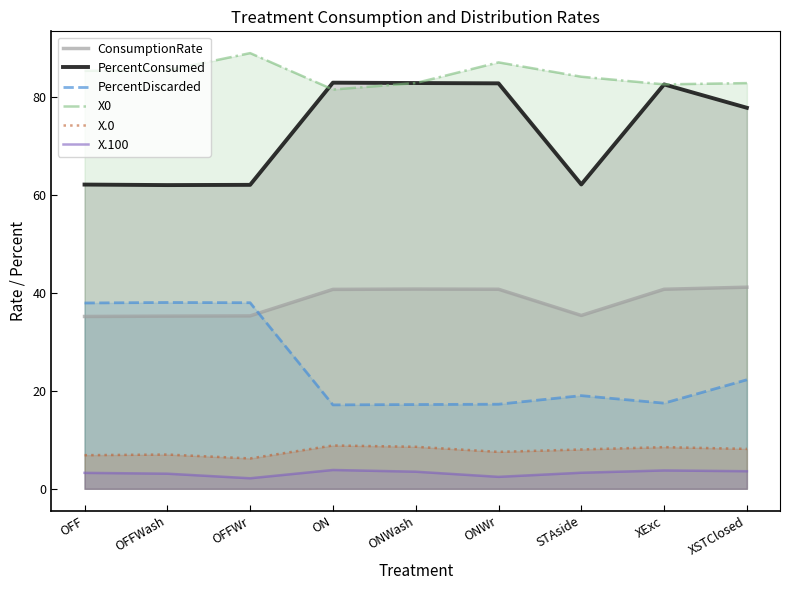

What is the value of the PercentDiscarded point at the 3rd from the left?

38.0